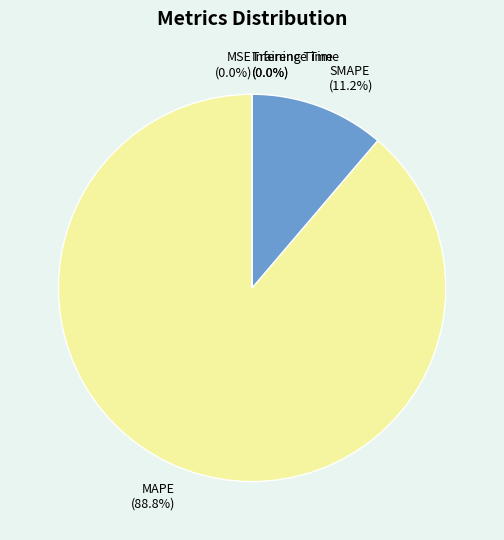

How much of the chart is everything except MAPE (88.8%)?

11.2%